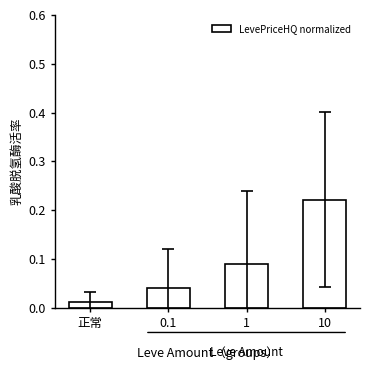

The value at 10 is 0.1. True or false?

False